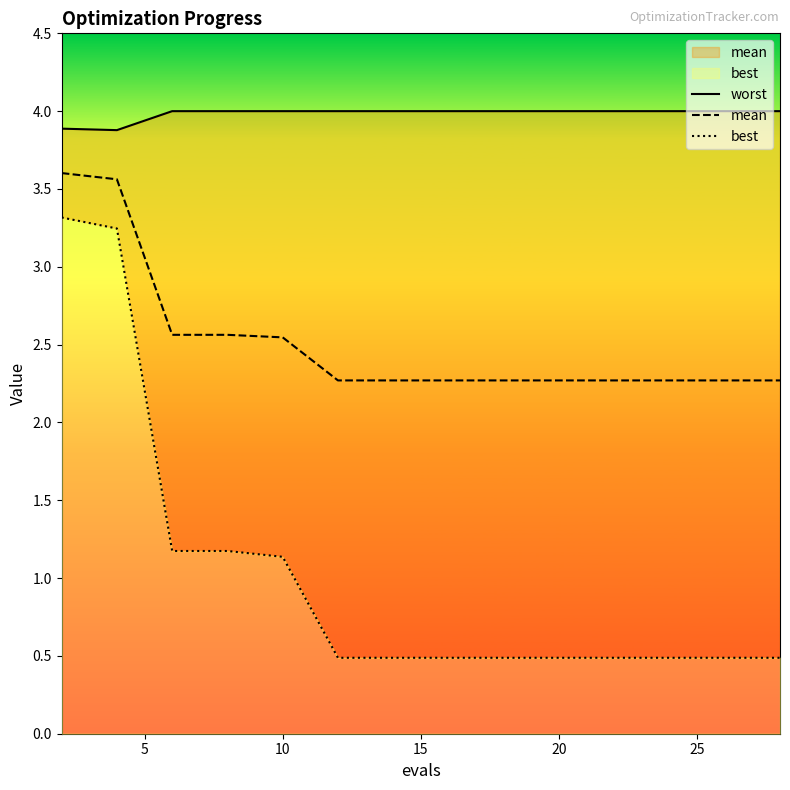

True or false: worst and best intersect in this chart.

False